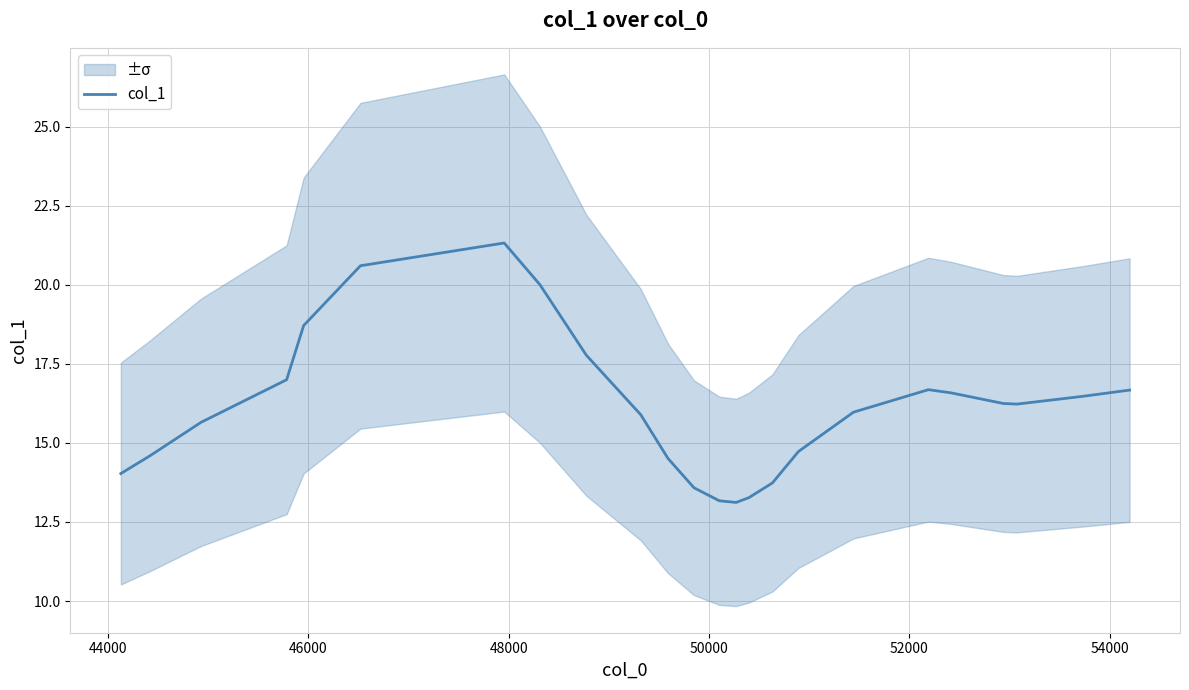

What is the sum of all values?

386.5